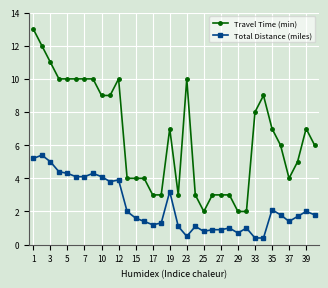

What is the value of the Total Distance (miles) point at the 19th from the left?

0.5